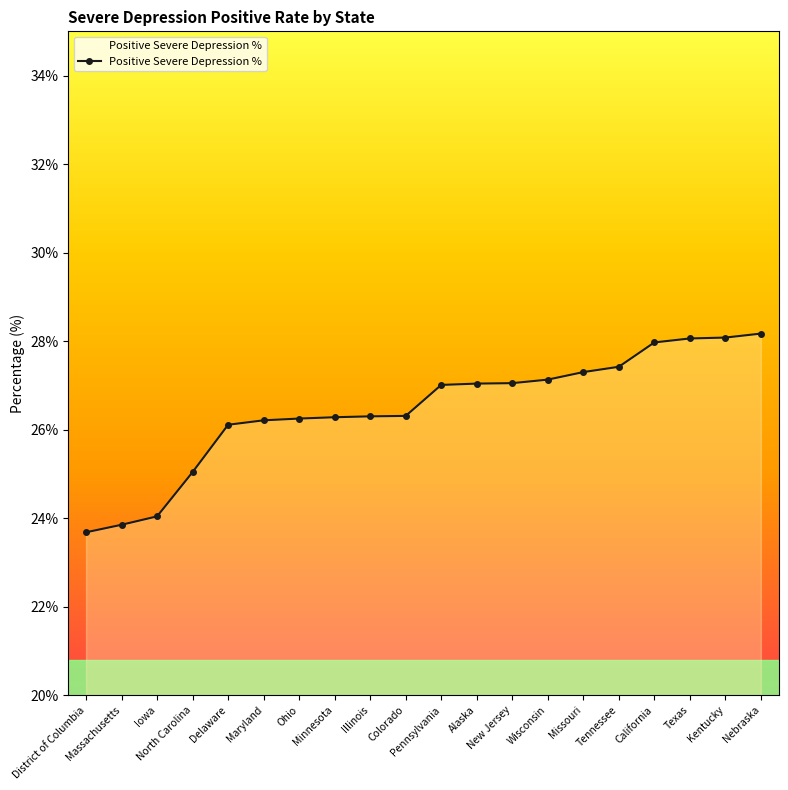

What is the smallest value displayed?

23.7